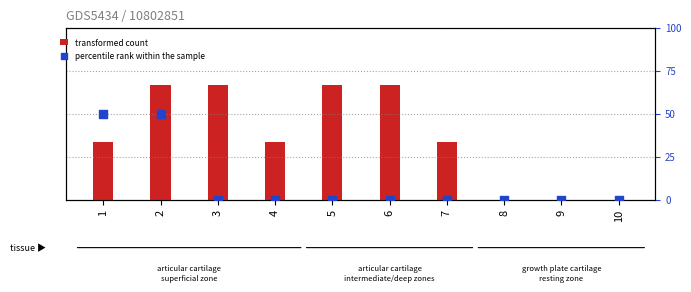

Which series reaches the minimum Y coordinate?

transformed count